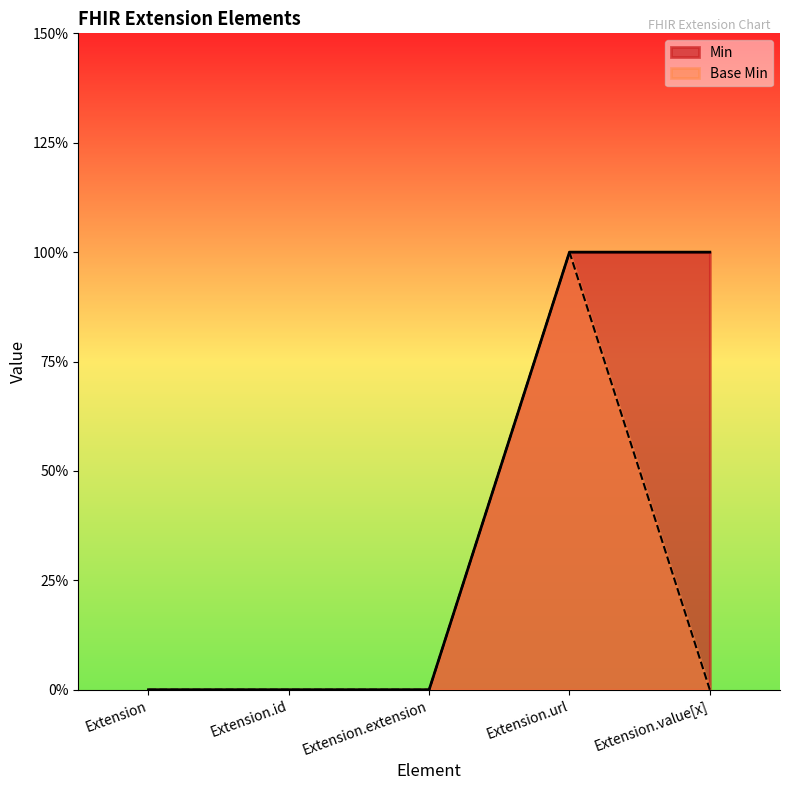

True or false: Min and Base Min cross at least once.

False